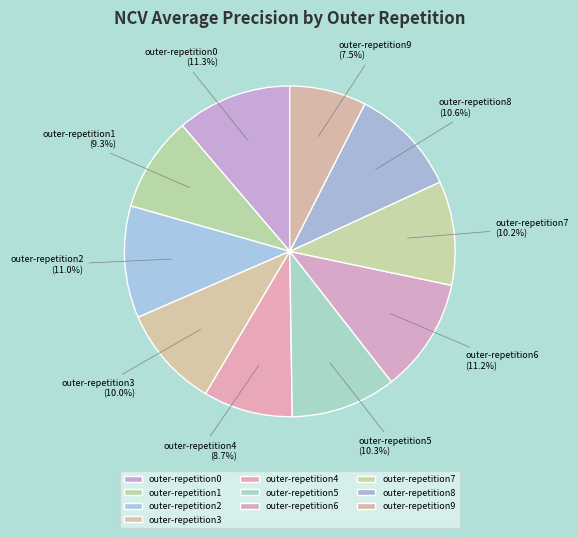

Does any single category account for the majority?

No